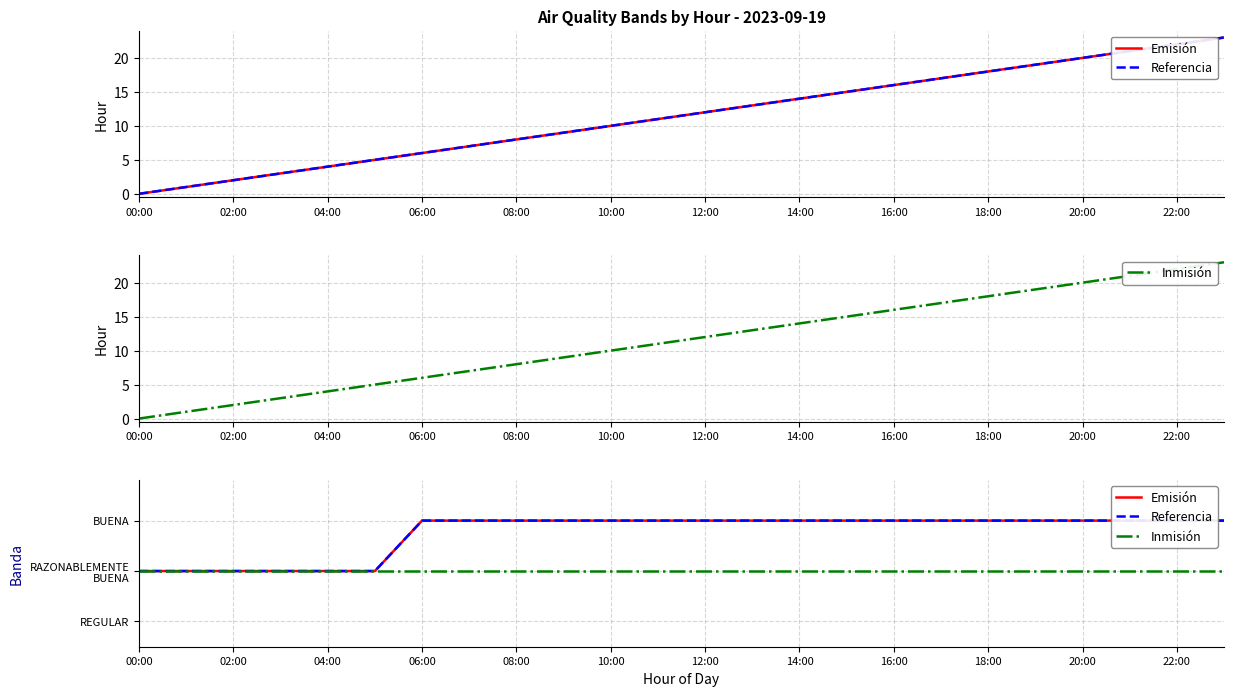

The Inmisión series shows 1 at 16:00. True or false?

True